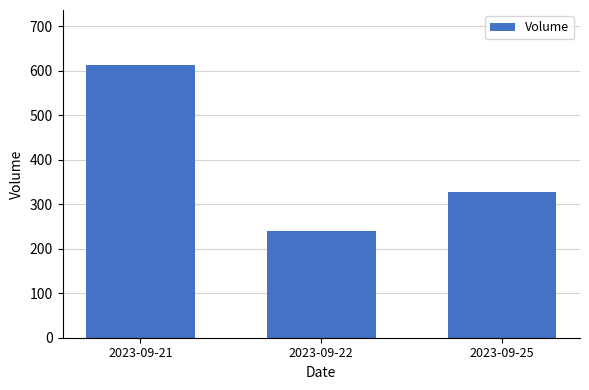

Reading left to right, transcribe all the data shown in this chart.

614	240	328